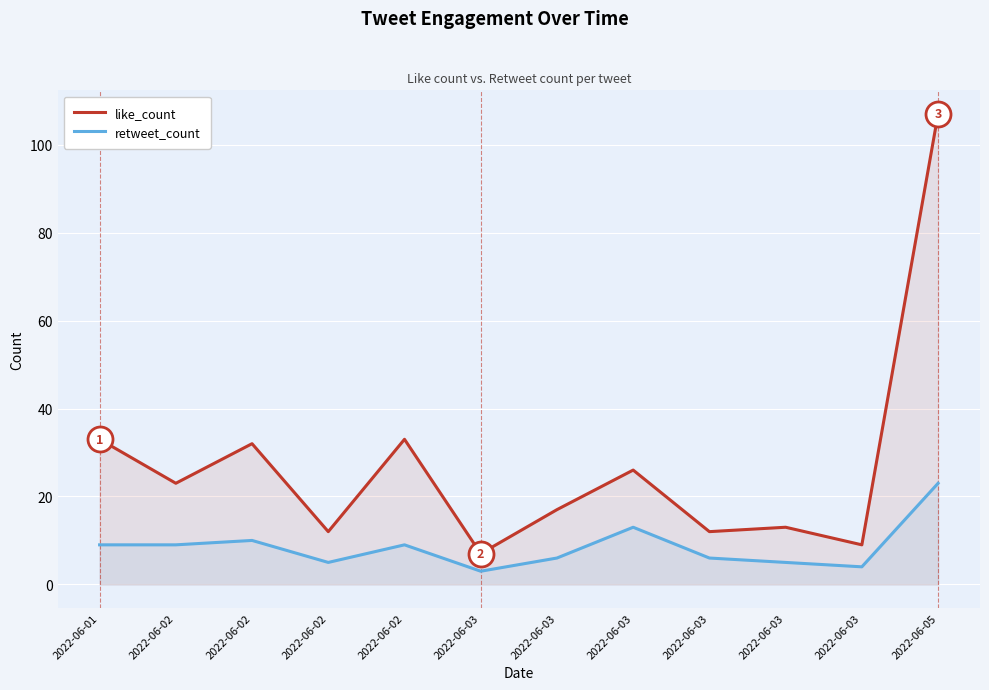

Count the number of categories in the chart.

12